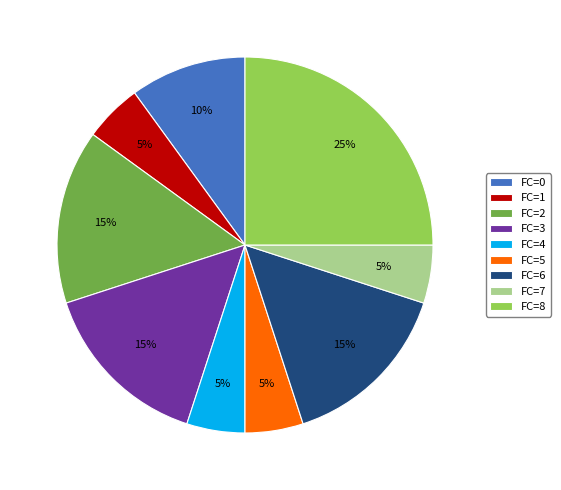

The FC=5 slice represents 16% of the pie. True or false?

False